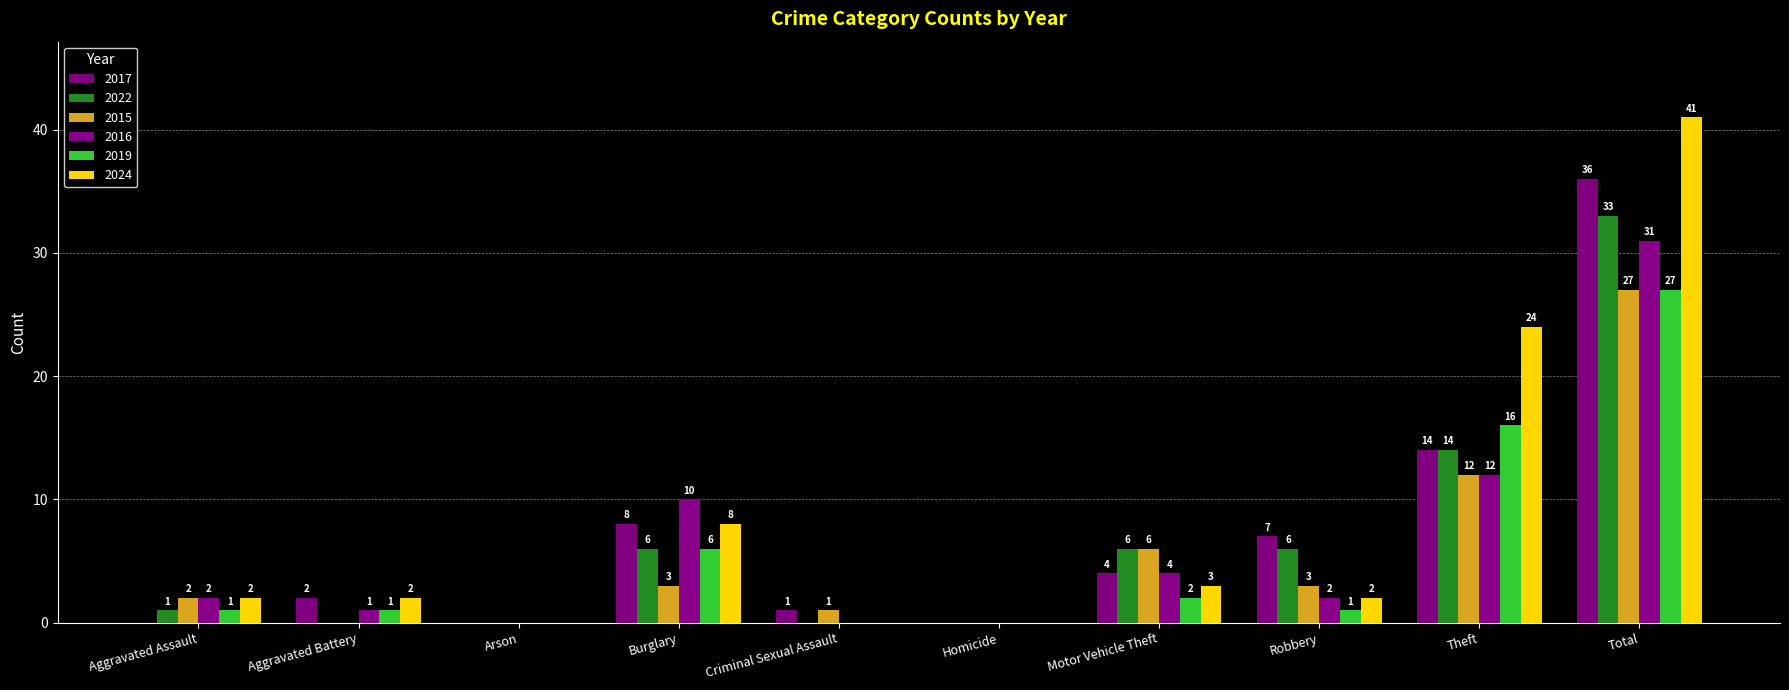

What is the difference between the highest and lowest values at Criminal Sexual Assault?

1